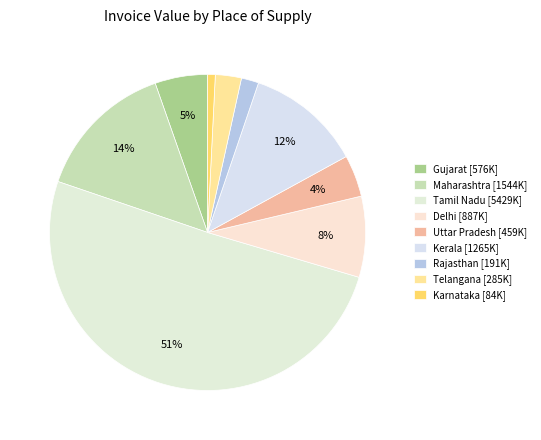

Is Telangana the majority of the pie?

No